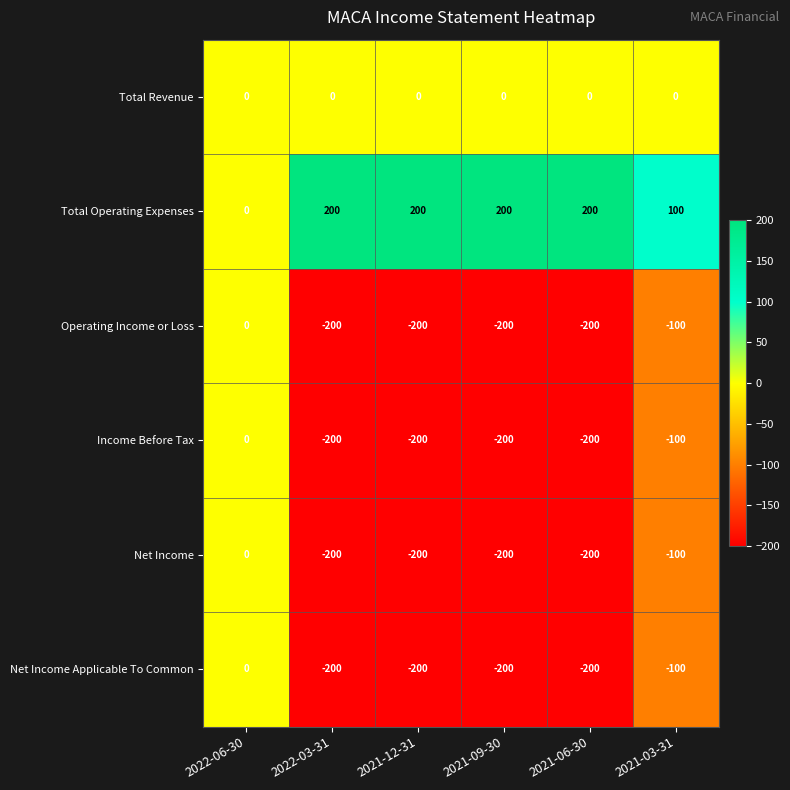

Is it true that Net Income Applicable To Common equals -100 at 2021-03-31?

True